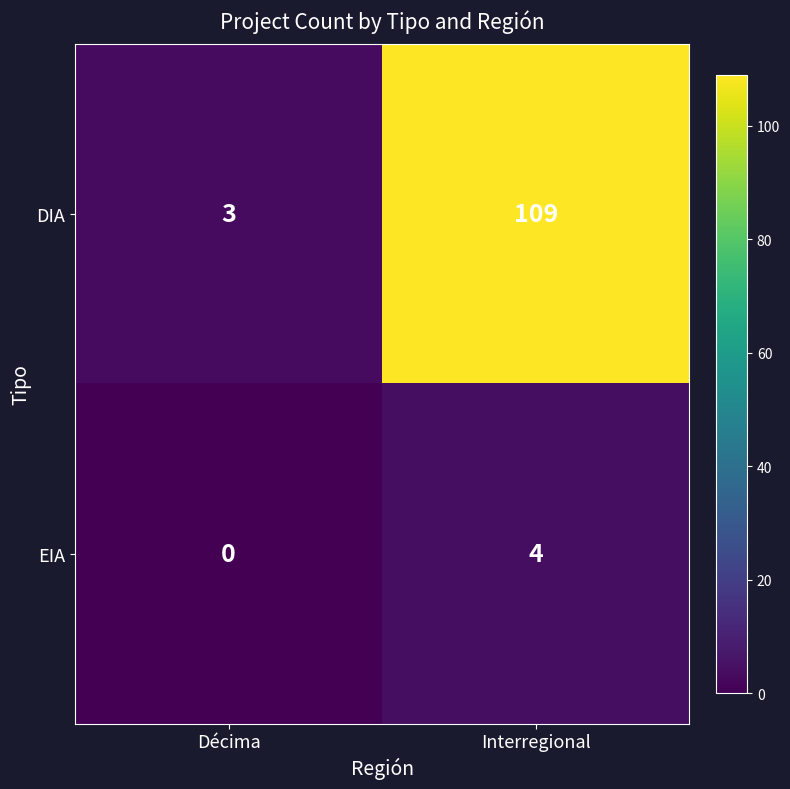

What is the approximate value of DIA at Interregional, to the nearest 10?

110